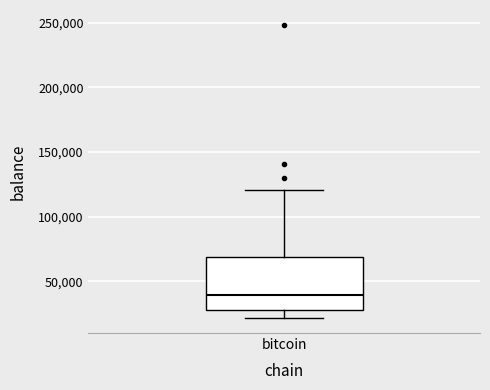

Where is the upper edge of the box for bitcoin on the y-axis? The values are not printed on the chart, so give them approximately, as read against the axis.

70000